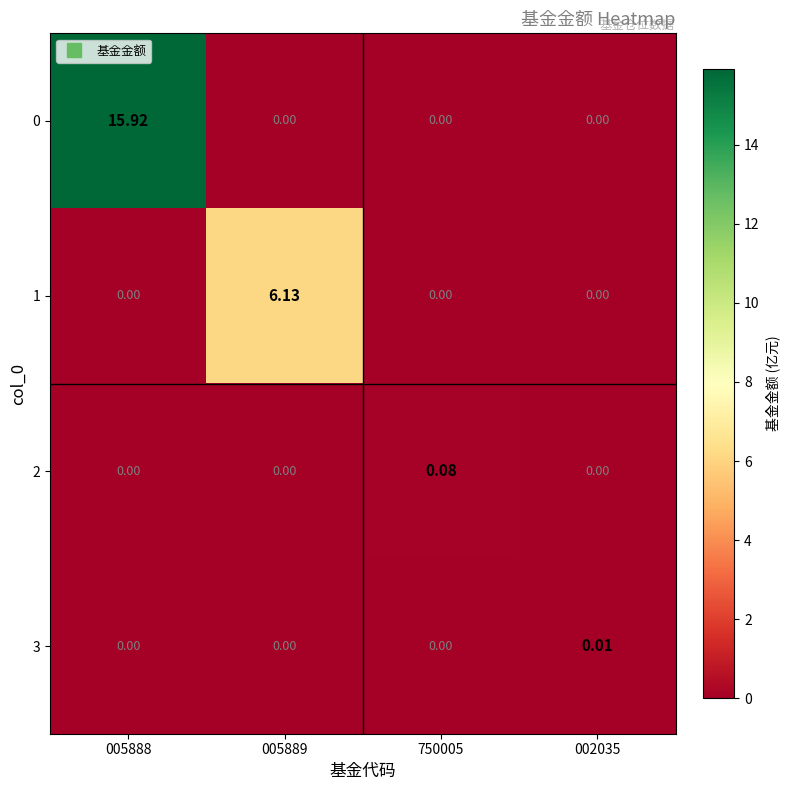

How many distinct data groups are displayed?

4